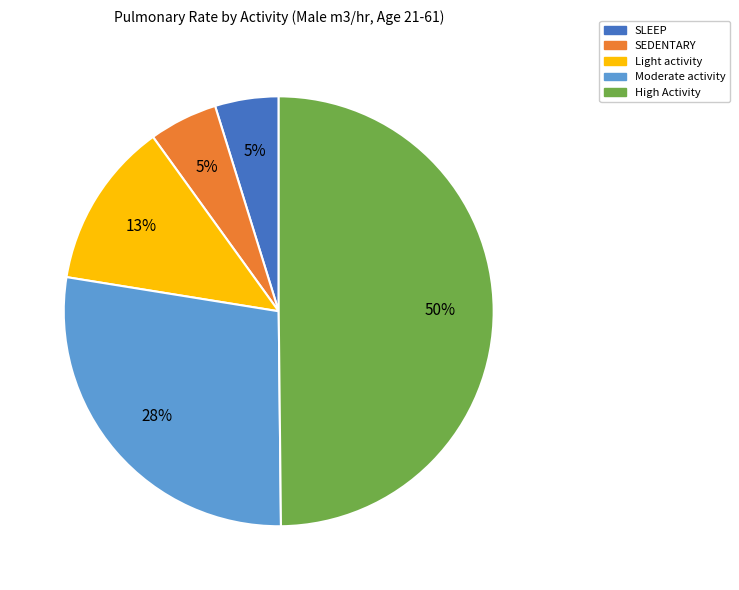

Between High Activity and Light activity, which is larger?

High Activity